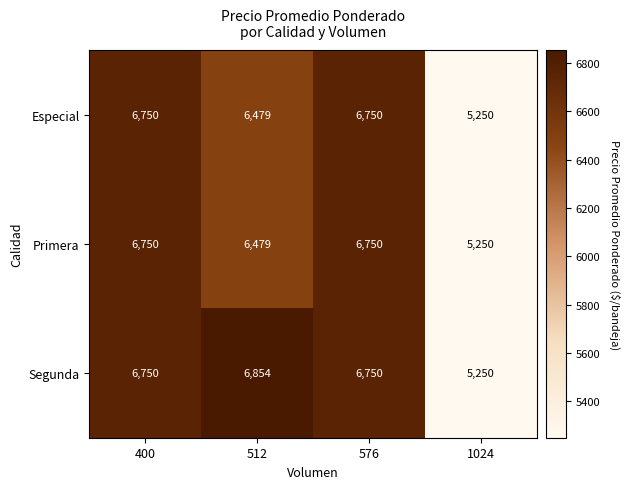

What is the difference between the Primera values at 576 and 512?

271